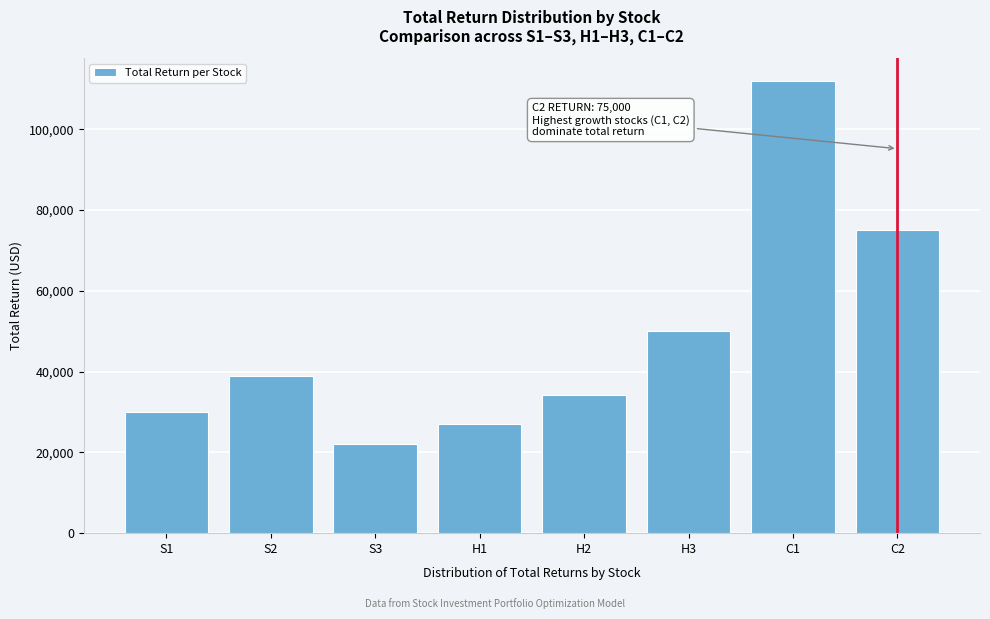

Reading right to left, transcribe all the data shown in this chart.

C2=75000.0	C1=112000.0	H3=50000.0	H2=34333.3	H1=27000.0	S3=22125.0	S2=39000.0	S1=30000.0